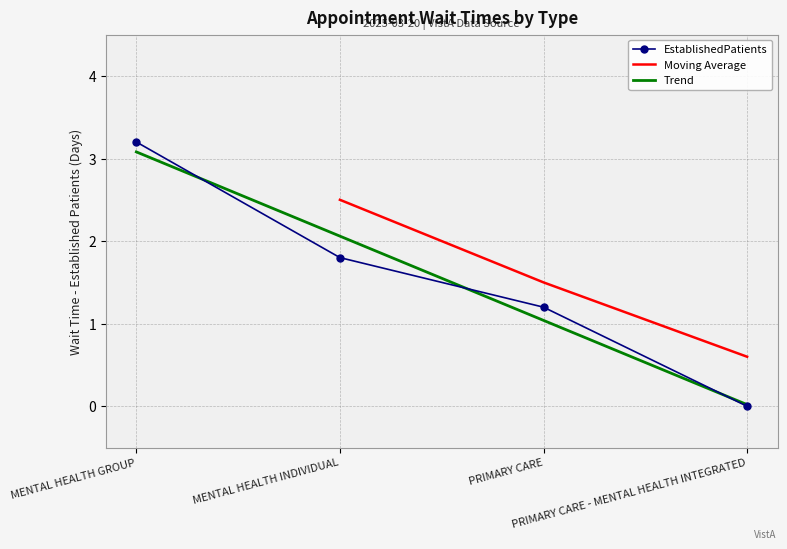

True or false: there are more than 1 points higher than both neighbors.

False